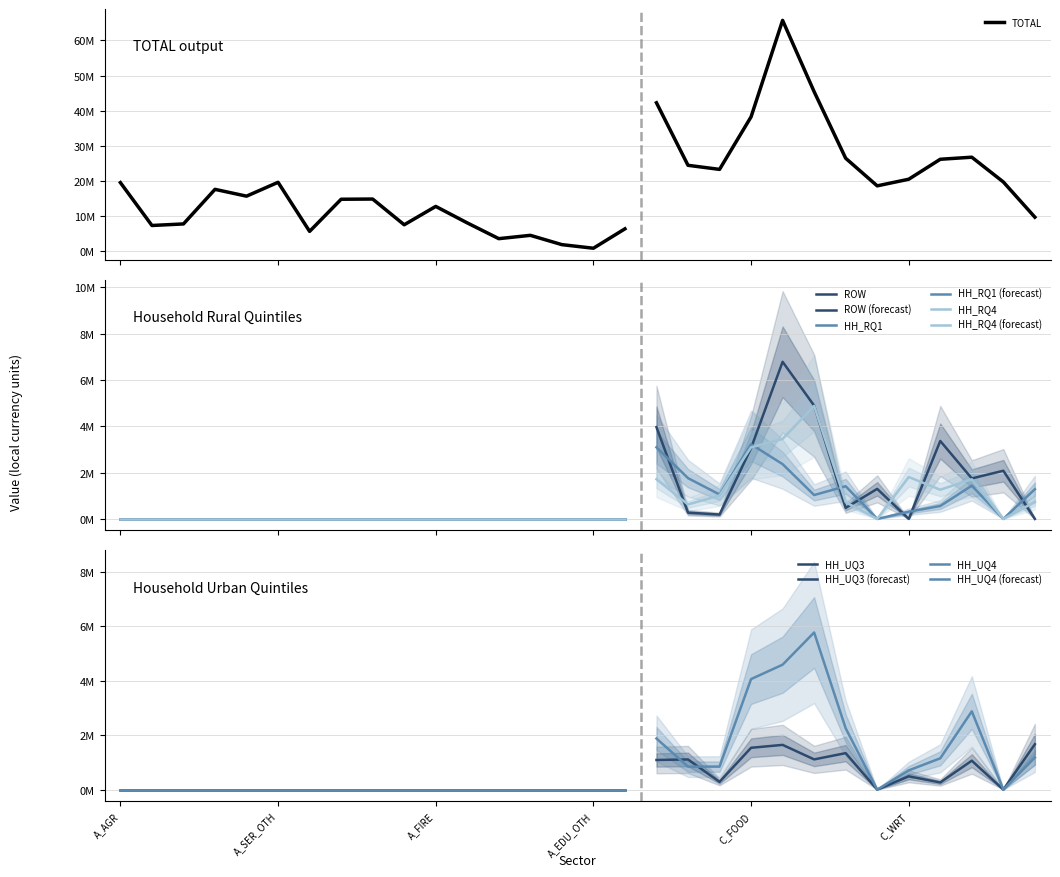

True or false: TOTAL and HH_RQ4 cross at least once.

False